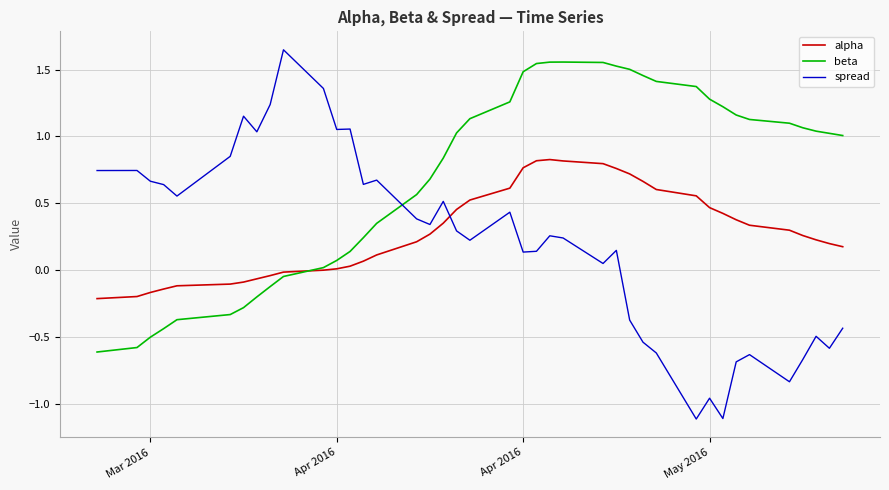

Which series has the largest range (max minus min)?

spread